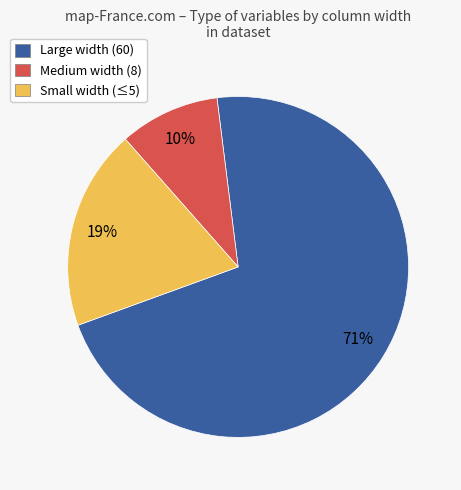

Does Small width (≤5) represent more than half of the total?

No